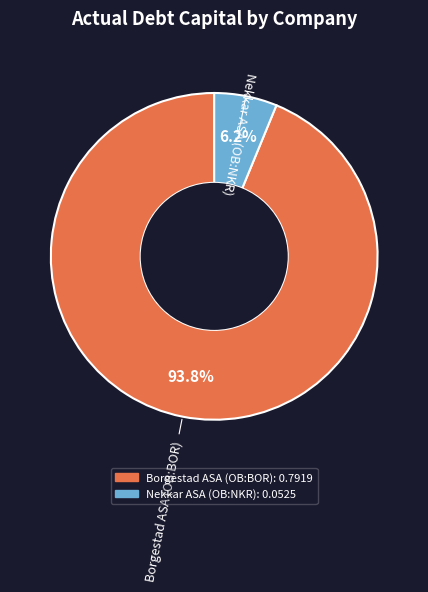

How many slices are in this pie chart?

2